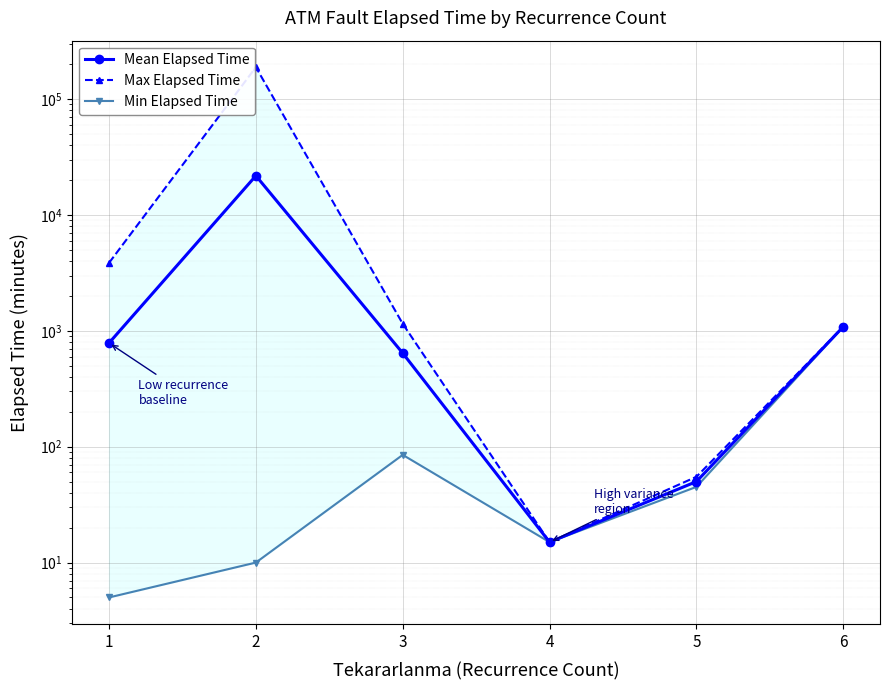

Between 1 and 2, which is larger?

2